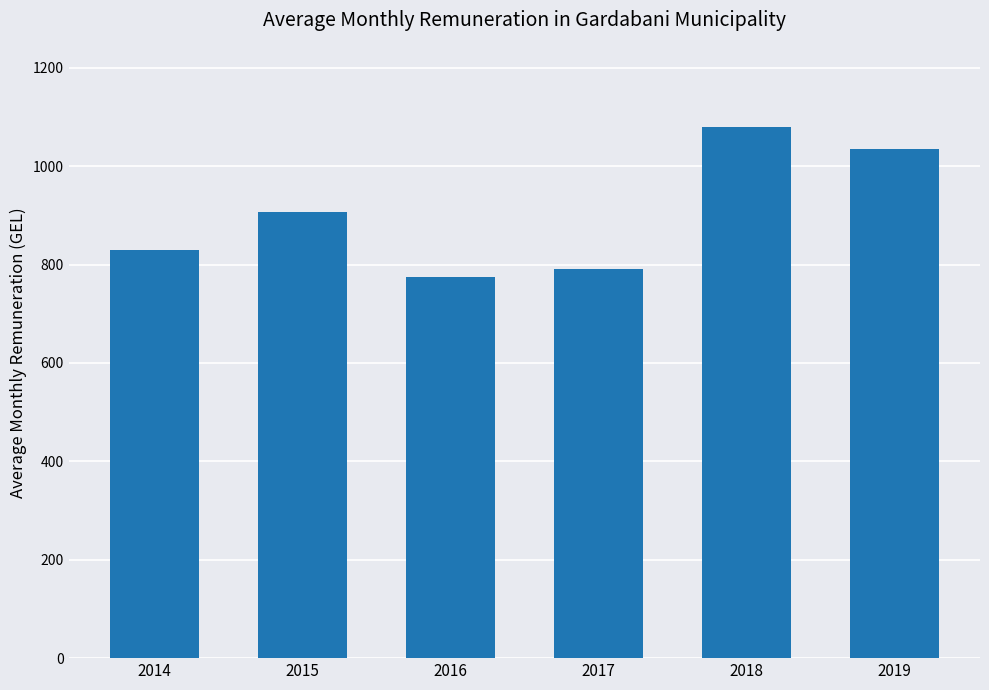

Reading left to right, transcribe all the data shown in this chart.

2014=830.4	2015=907.3	2016=773.8	2017=790.2	2018=1080.4	2019=1034.9